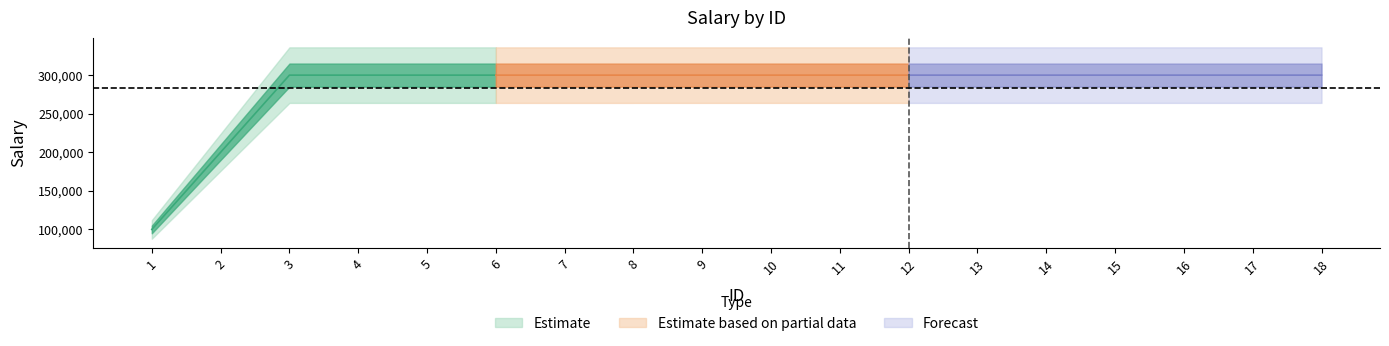

At which label is the value closest to 200007?

2